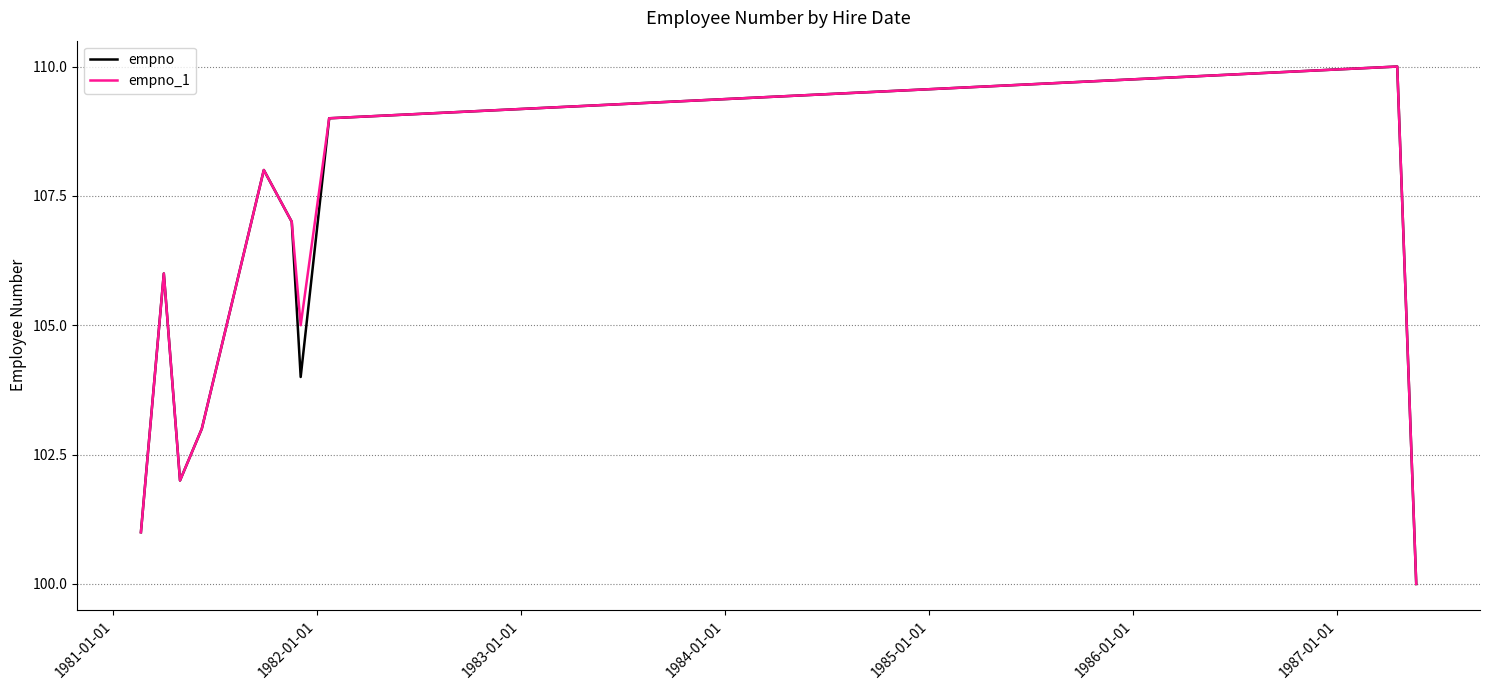

What is the maximum value for empno_1?

110